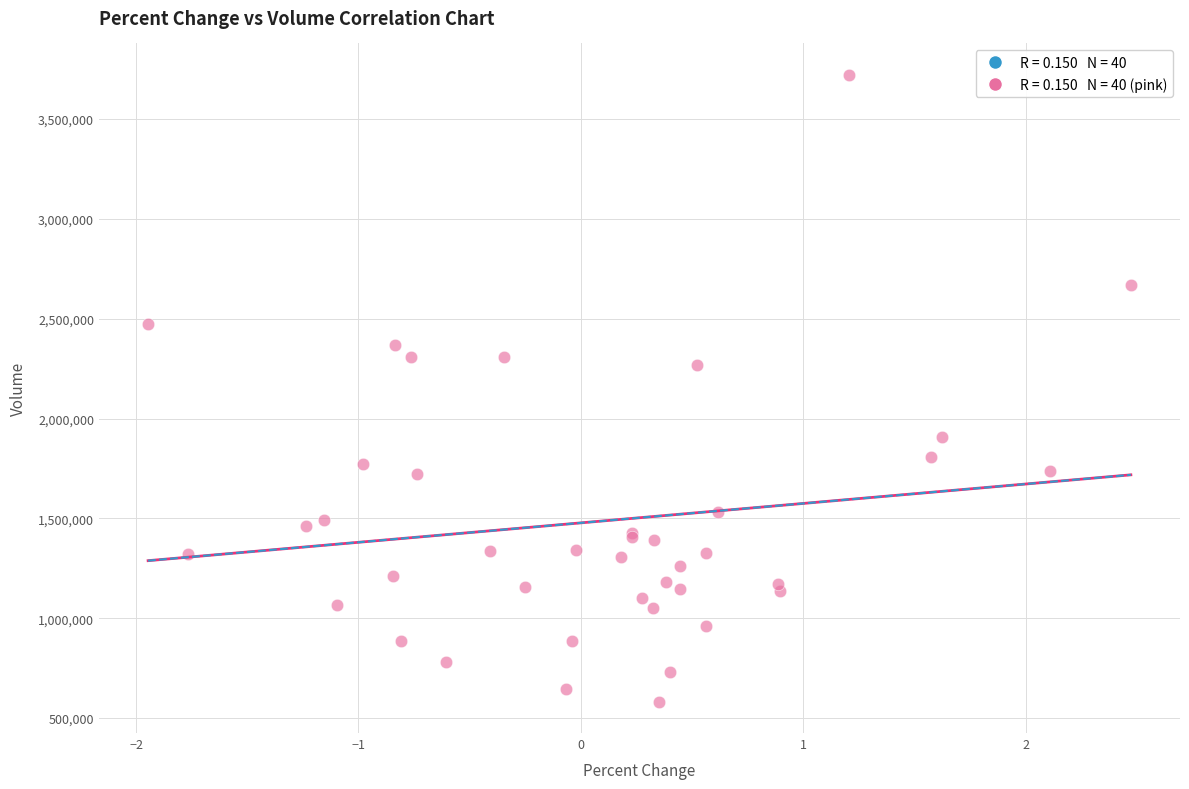

What Y value in the scatter plot is closest to 2151850?

2266500